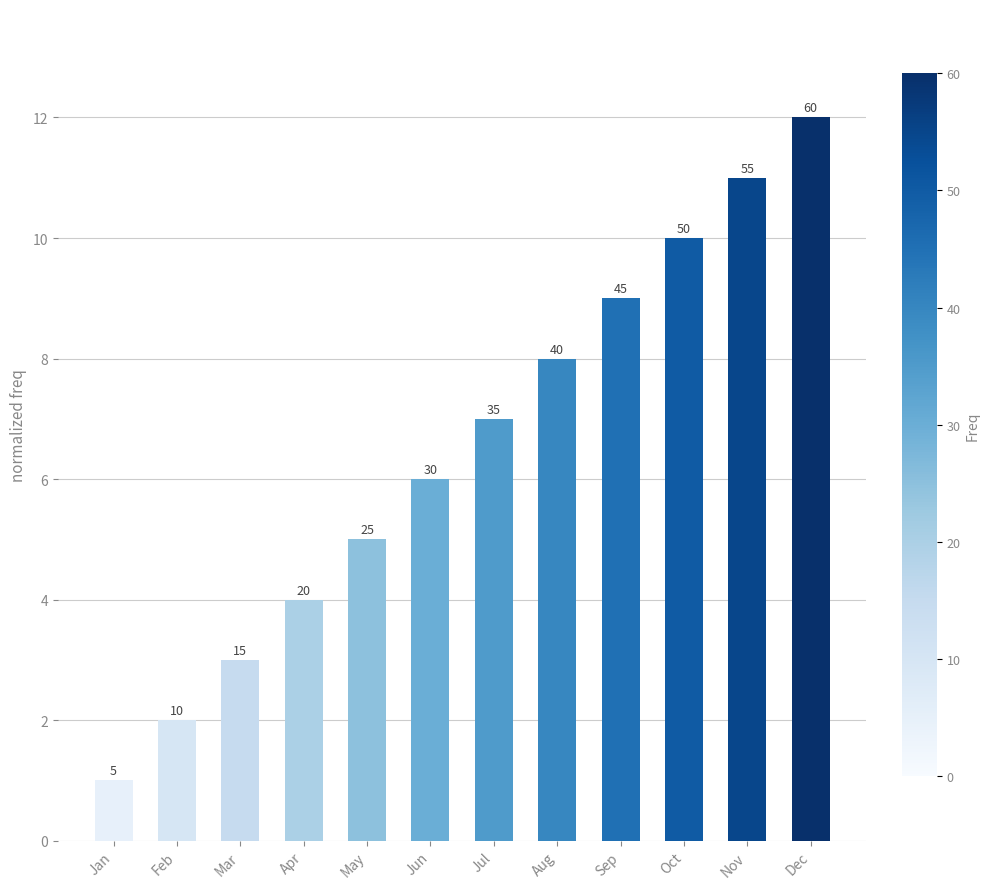

The value at Jul is 7. True or false?

True